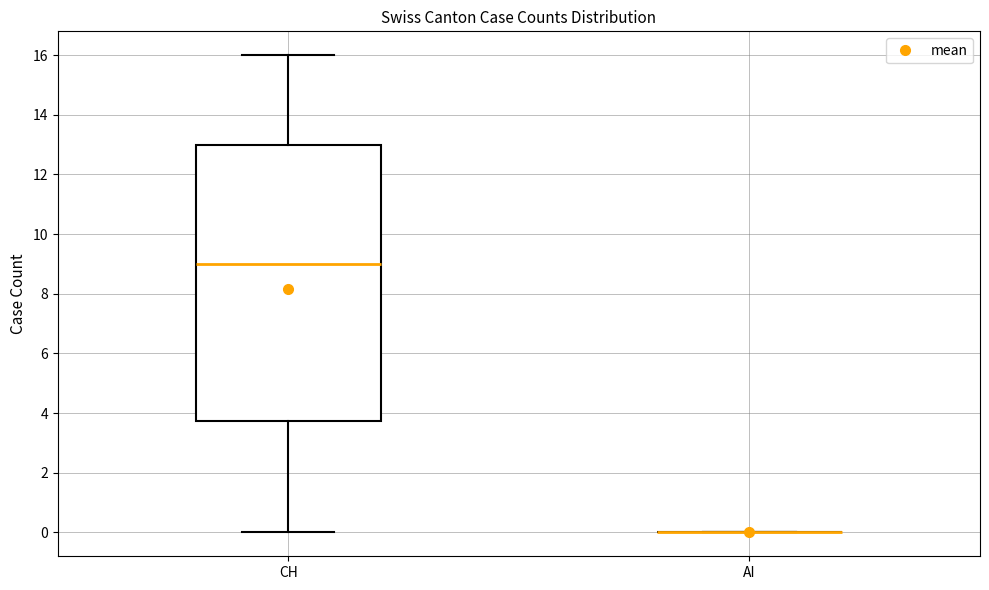

Which box is the tallest, from its lower edge to its upper edge?

CH